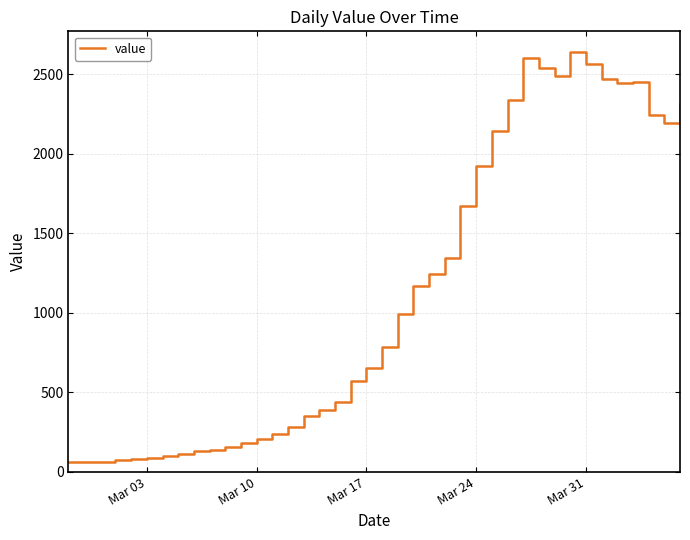

What is the greatest value displayed?

2638